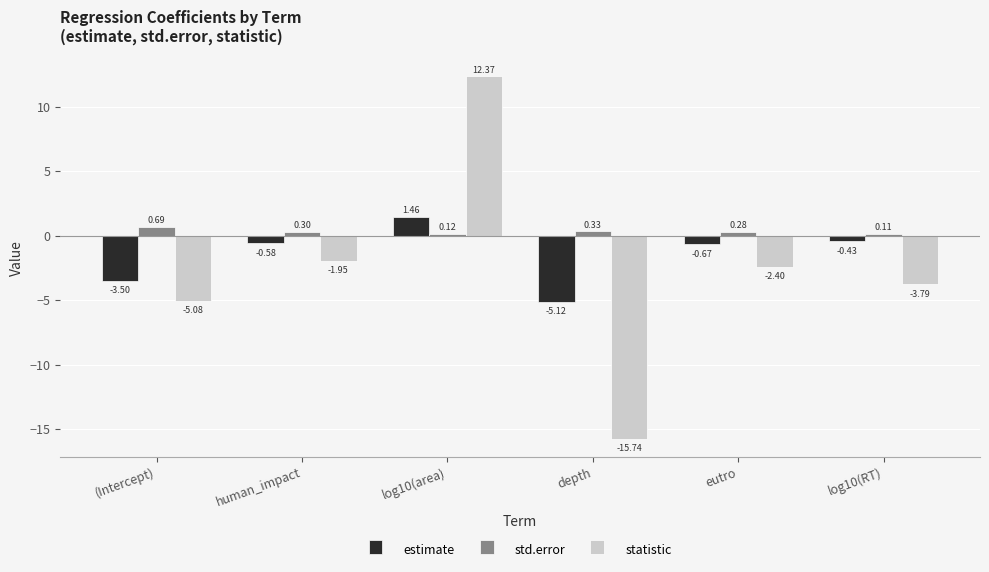

What is the total value across all series at human_impact?

-2.2